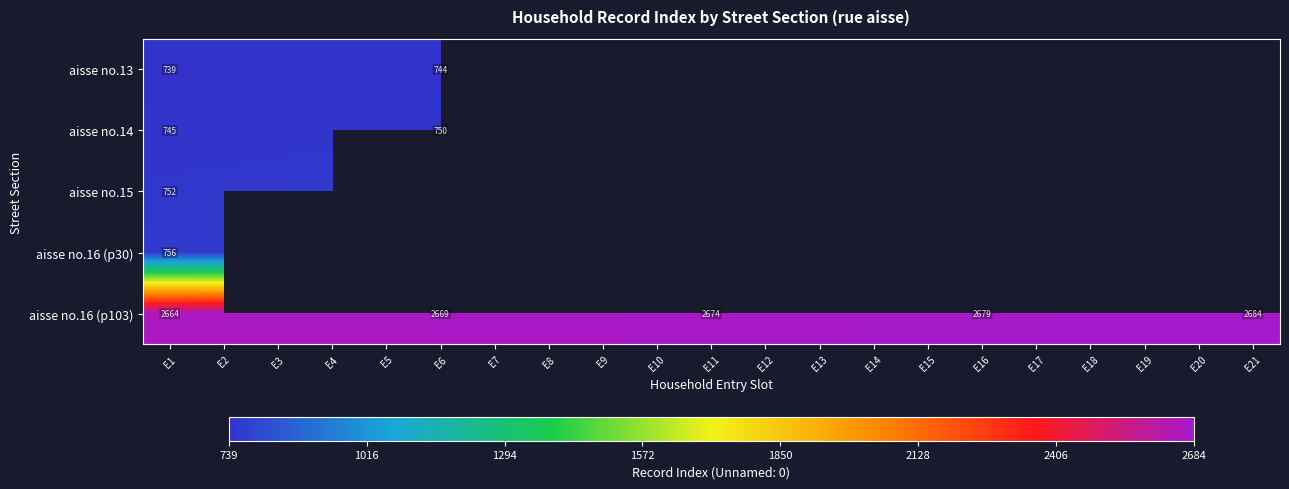

The aisse no.14 series shows 745 at E1. True or false?

True